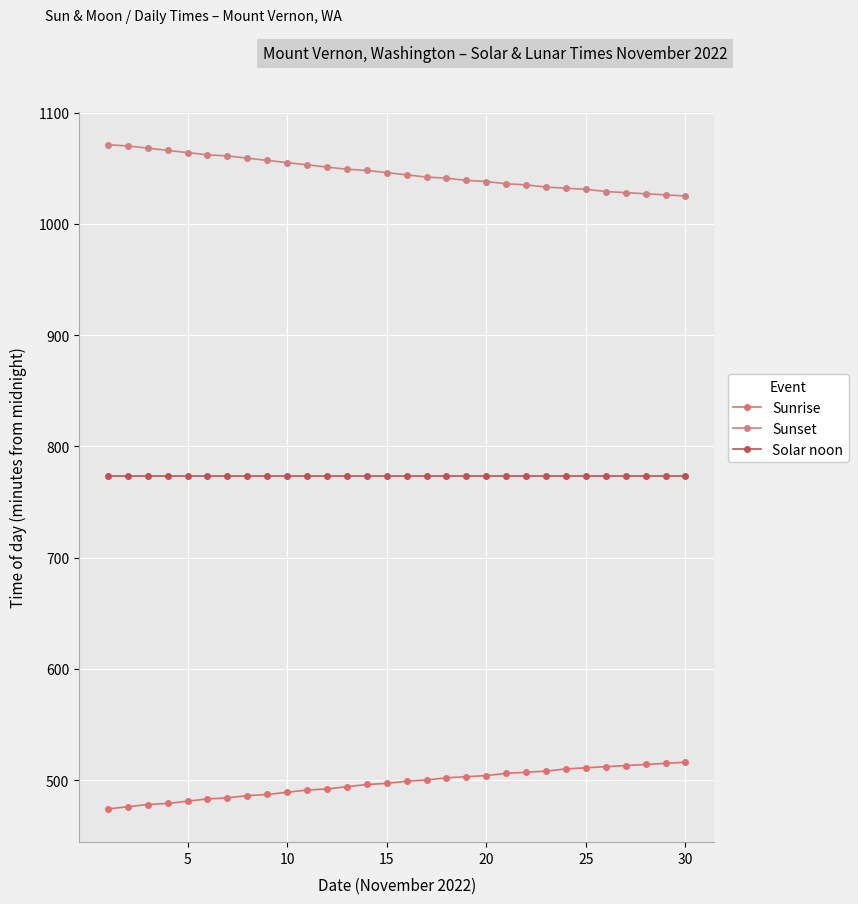

How many distinct data groups are displayed?

3